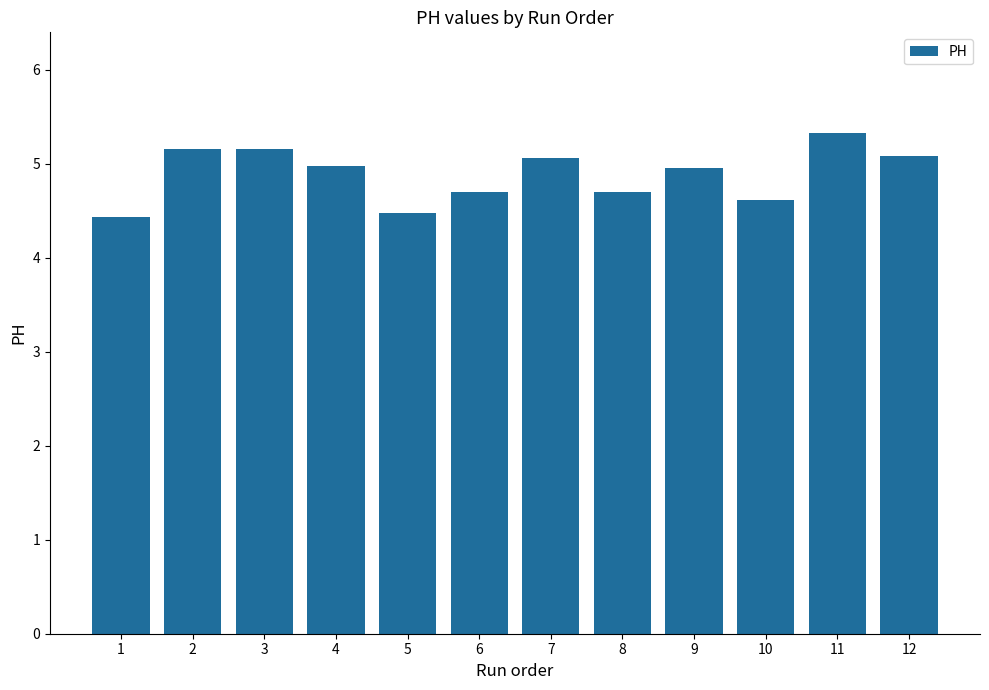

What is the maximum value shown in the chart?

5.3